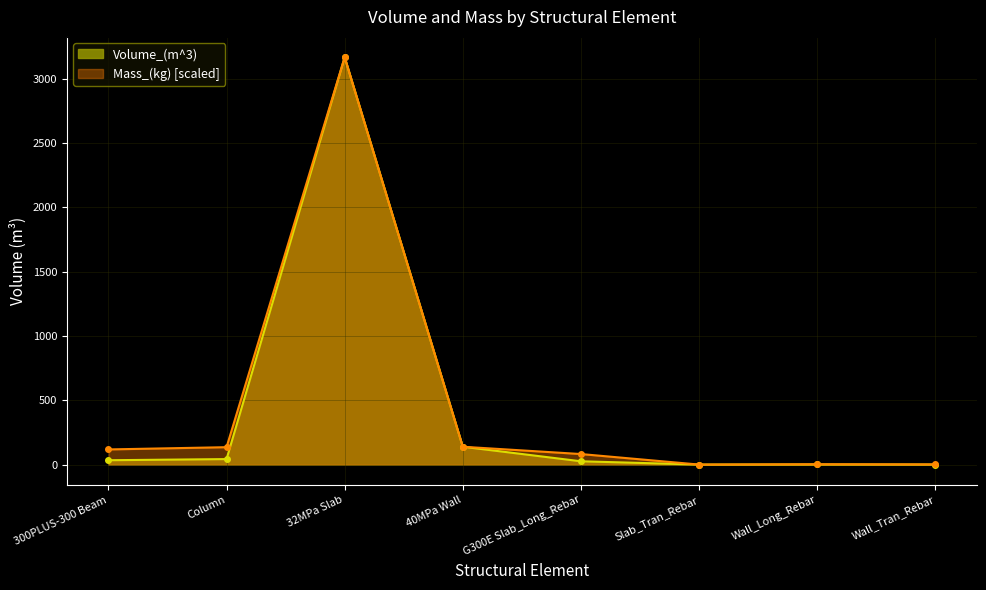

Where do Volume_(m^3) and Mass_(kg) first cross each other?

40MPa Wall and G300E Slab_Long_Rebar